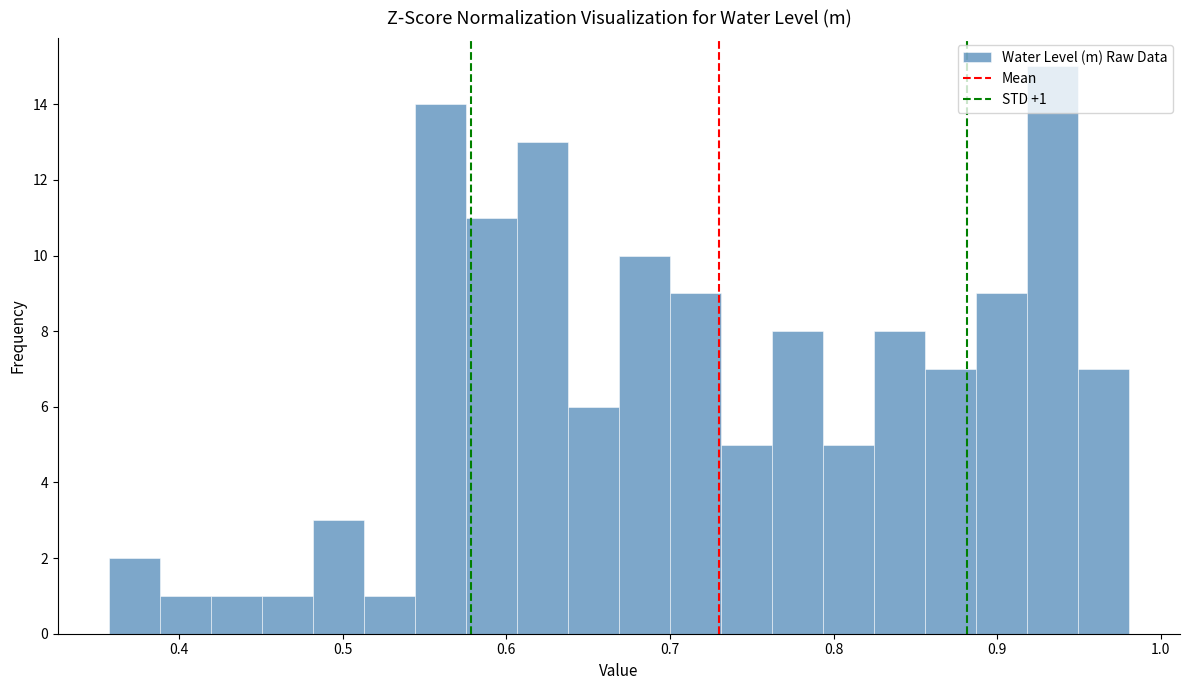

Around what value on the x-axis is the tallest bar? Give the approximate position of its centre, as read against the axis.

0.93